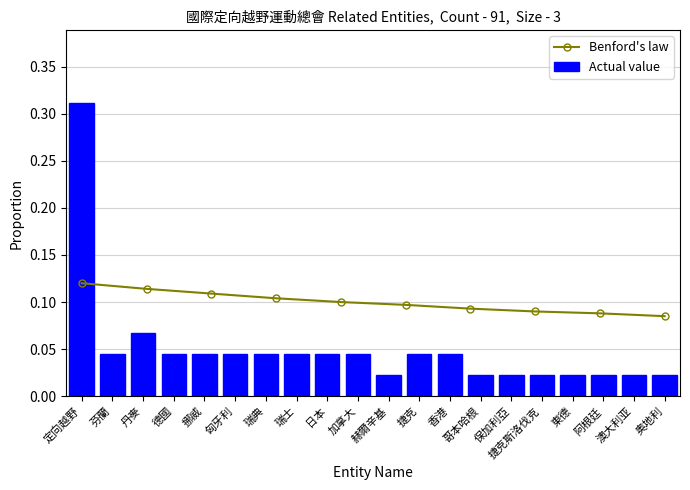

What is the sum of all Actual value values?

1.0